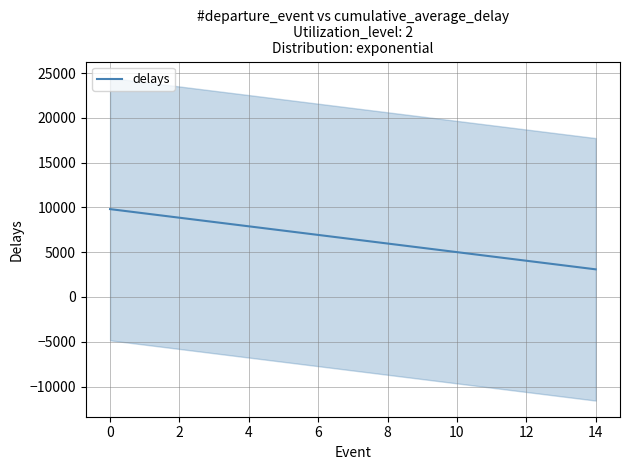

Is it true that delays equals 5132.5 at 0?

False